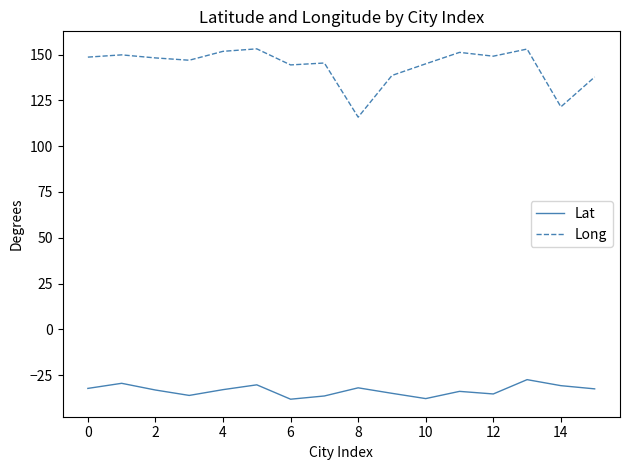

Which series has the largest range (max minus min)?

Long